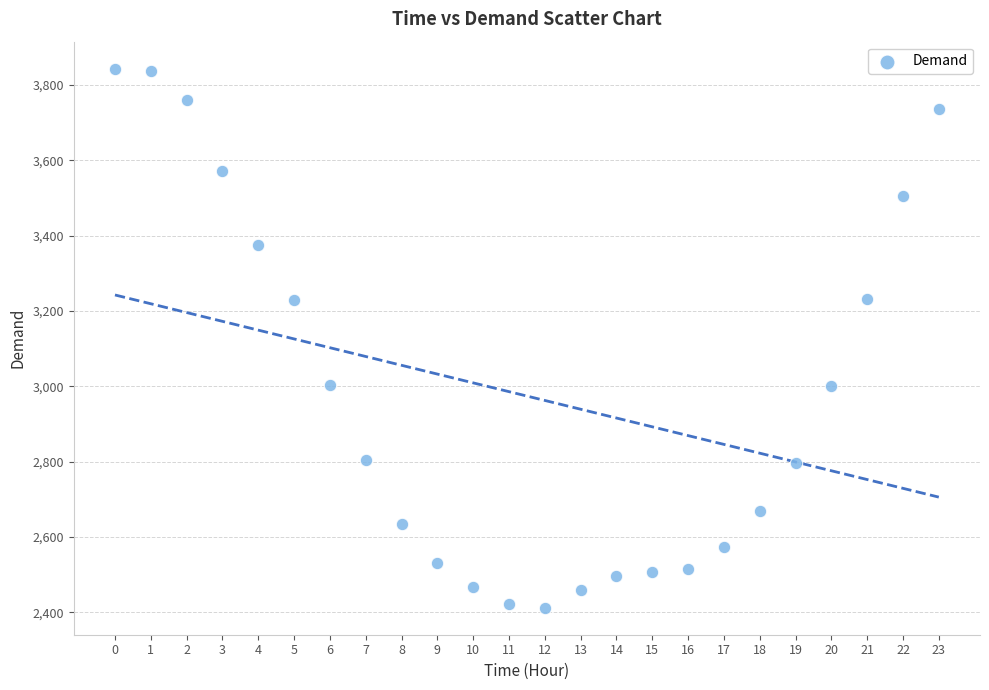

What is the range of Y values (max minus min)?

1431